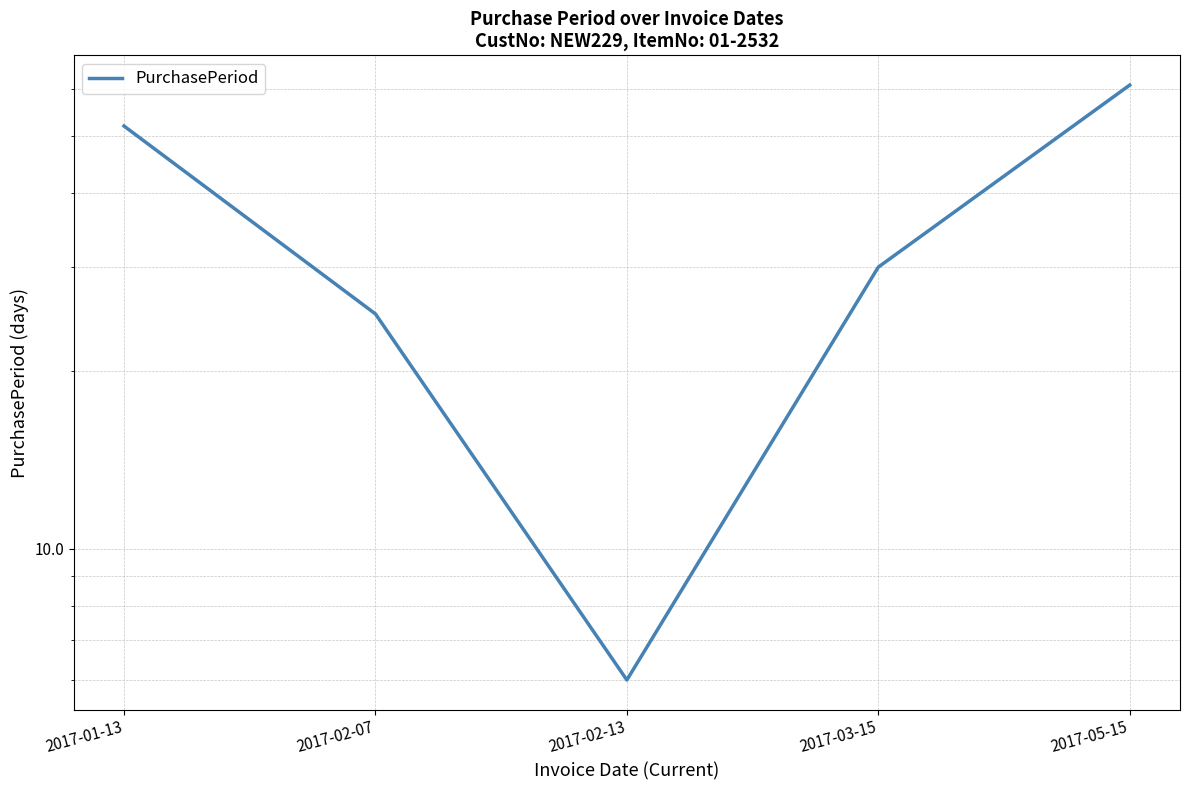

Is it true that the value at 2017-05-15 is 61?

True